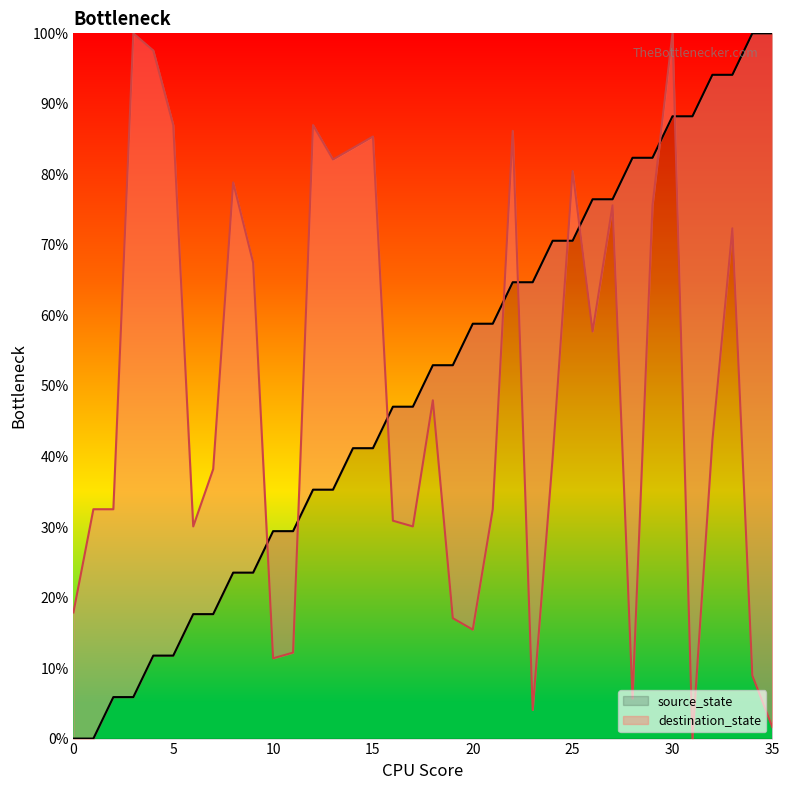

At which category does the chart reach its peak across all series?

34